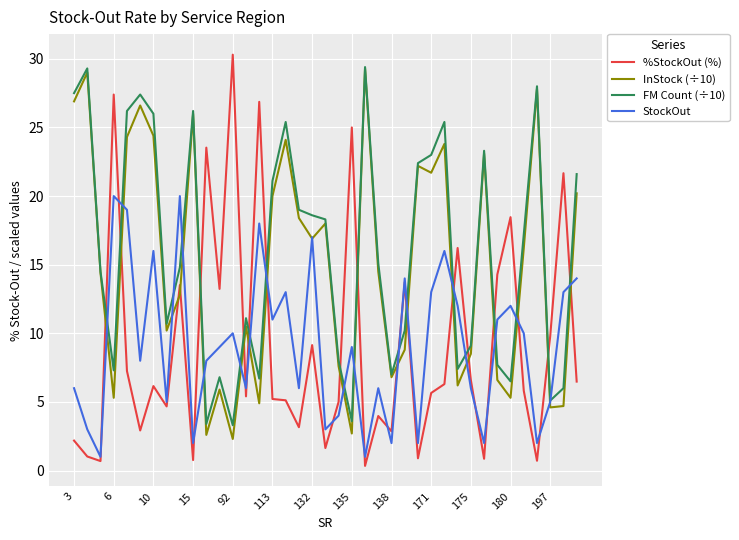

Which series has the largest range (max minus min)?

%StockOut (%)